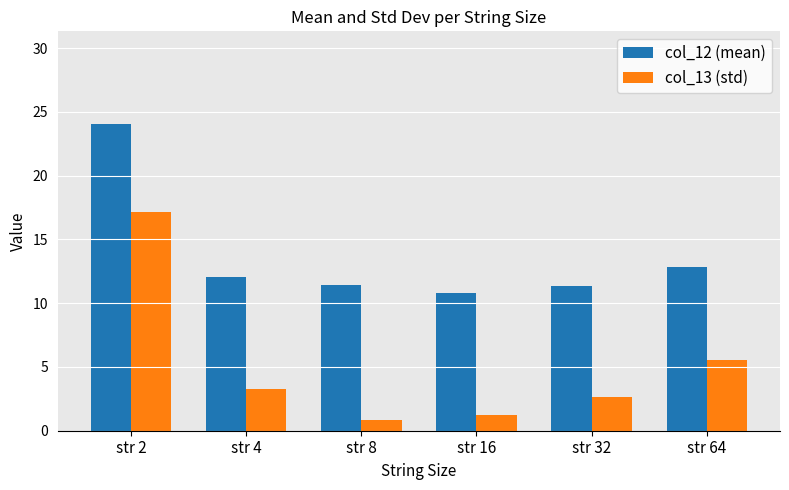

What is the lowest value of the col_13 (std) series?

0.8